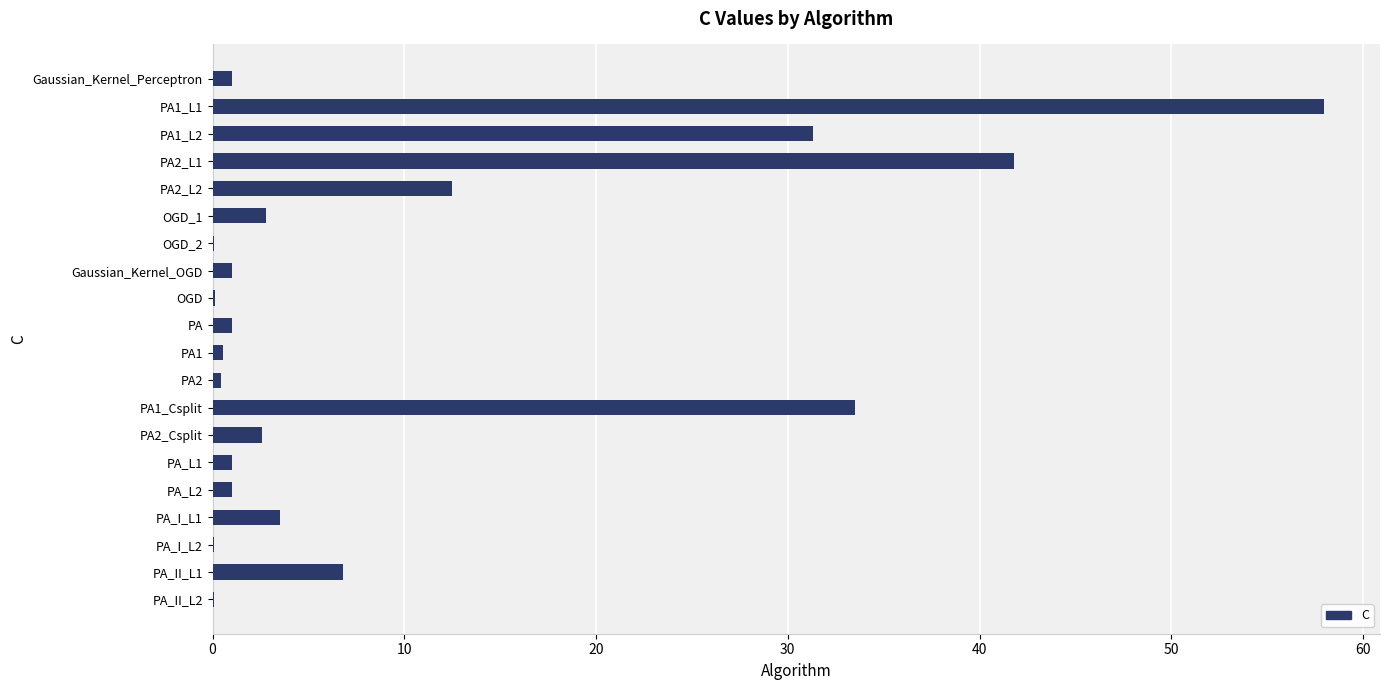

At which category does the chart reach its peak across all series?

PA1_L1